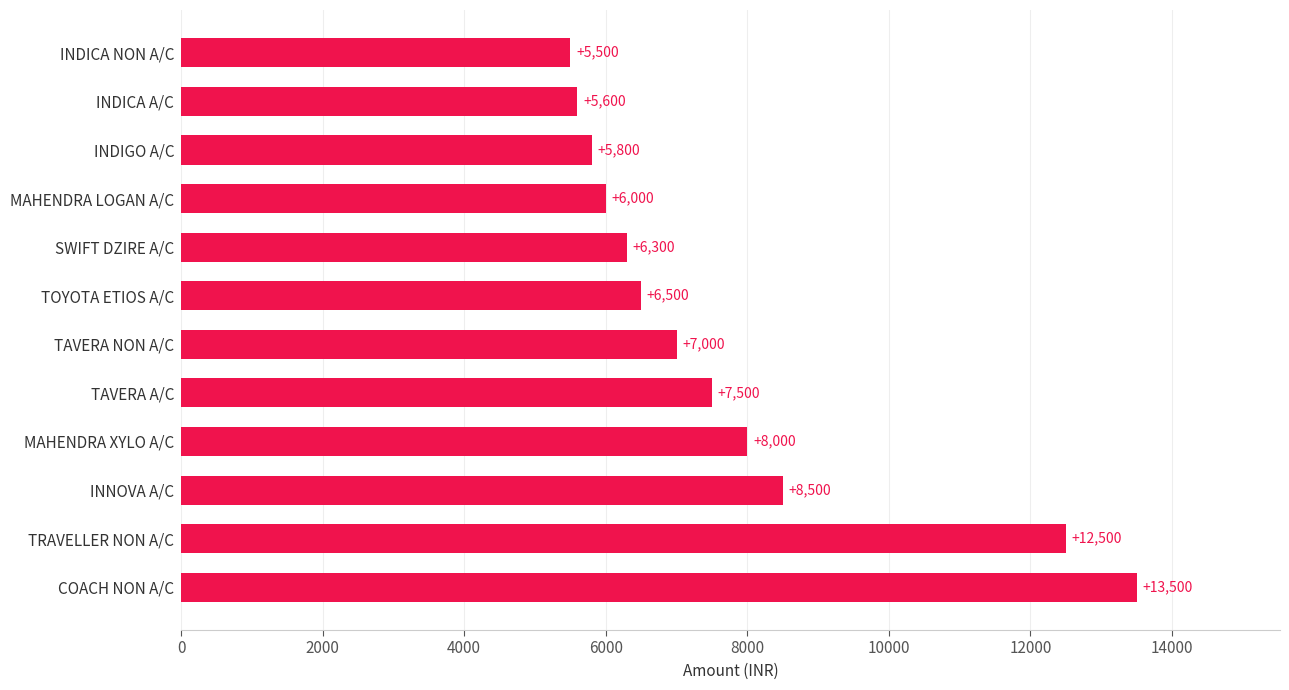

Rank the categories by value from highest to lowest.

COACH NON A/C, TRAVELLER NON A/C, INNOVA A/C, MAHENDRA XYLO A/C, TAVERA A/C, TAVERA NON A/C, TOYOTA ETIOS A/C, SWIFT DZIRE A/C, MAHENDRA LOGAN A/C, INDIGO A/C, INDICA A/C, INDICA NON A/C